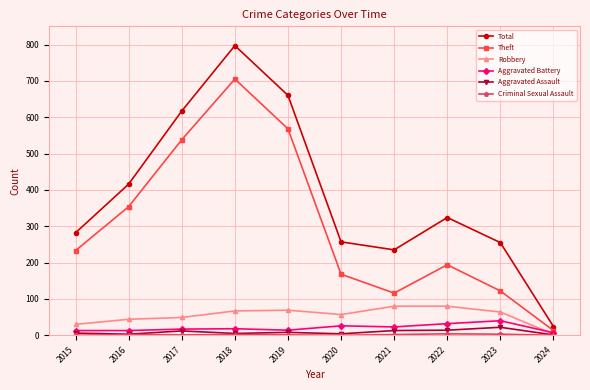

True or false: Theft has more than 1 interior local peaks.

True